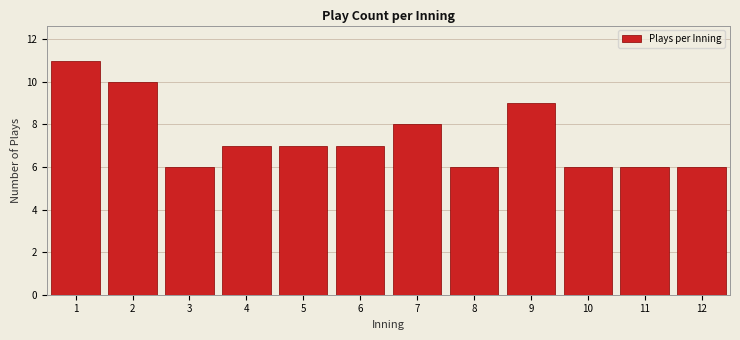

Reading left to right, extract all data points from this chart.

1=11	2=10	3=6	4=7	5=7	6=7	7=8	8=6	9=9	10=6	11=6	12=6